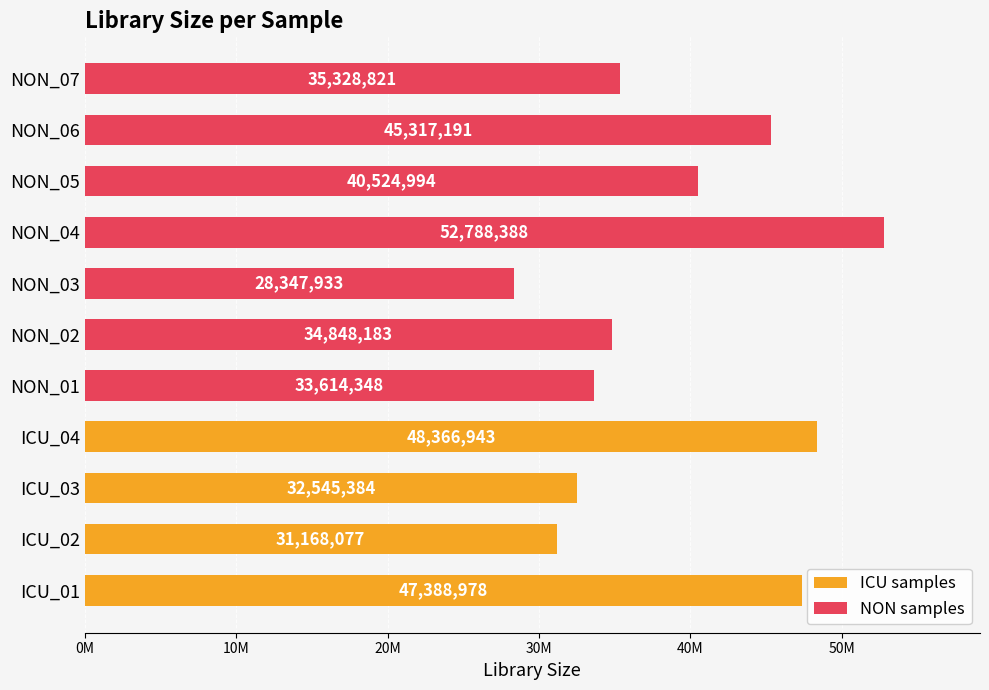

What is the sum of all values?

430239240